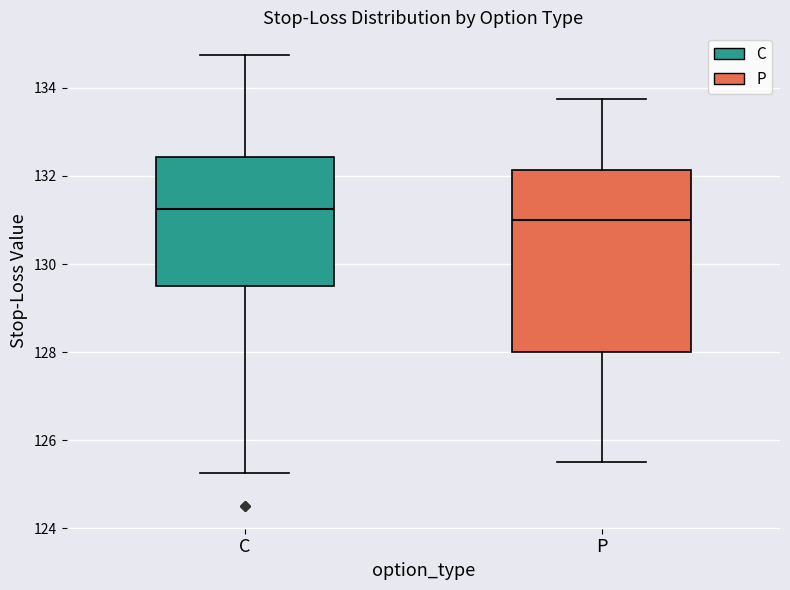

Reading left to right, transcribe this box plot: for each box, give where its median line is, the range the box spans, and where its two whiskers end, as read against the y-axis. The values are not printed on the chart, so give them approximately, as read against the axis.

C: median 131.2, box 129.6 to 132.4, whiskers 125.2 to 134.8
P: median 131.0, box 128.0 to 132.2, whiskers 125.6 to 133.8